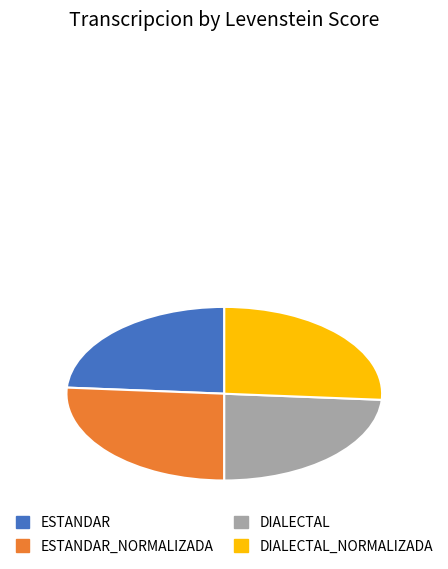

Does any single category account for the majority?

No